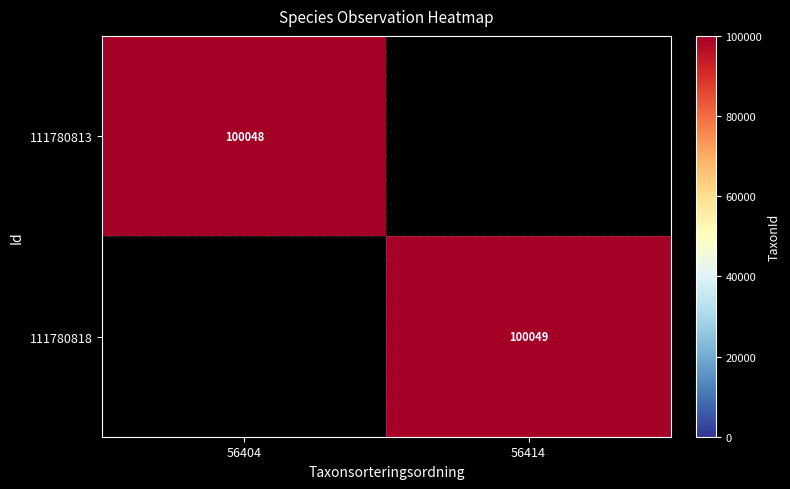

The 111780813 series shows 130656 at 56404. True or false?

False